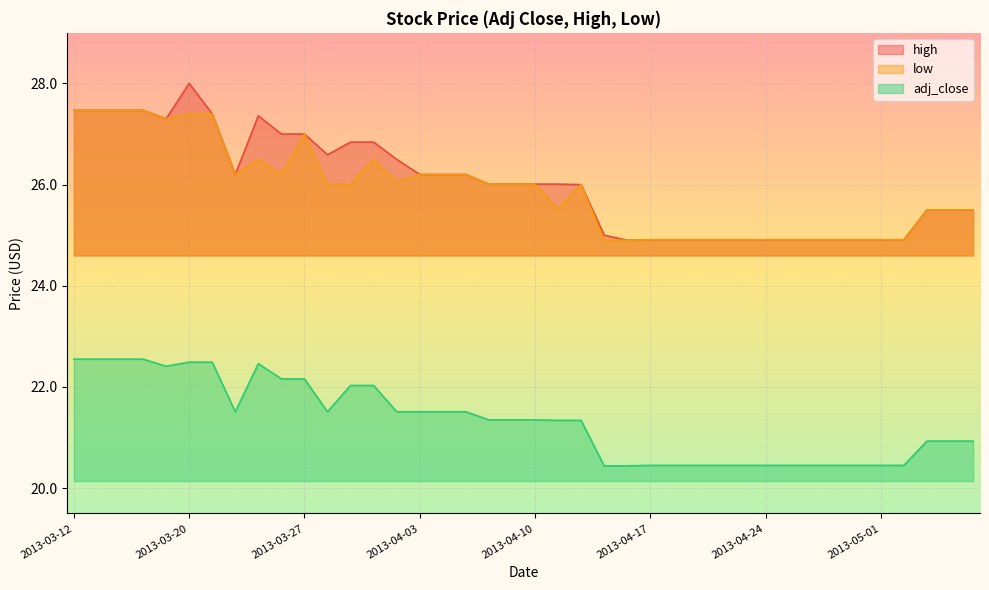

What is the total value across all series at 2013-03-21?

77.3